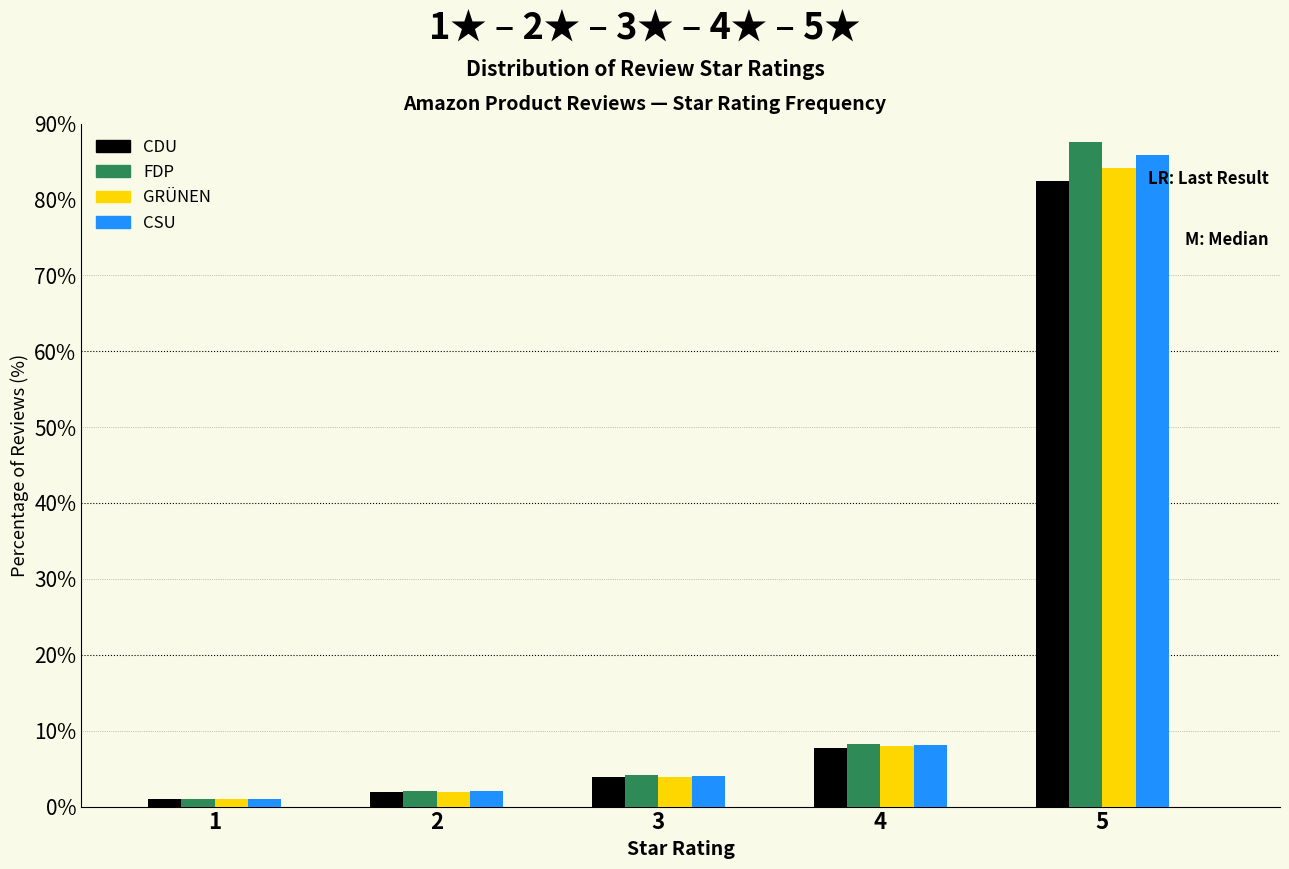

Where is GRÜNEN nearest to the value 42?

4